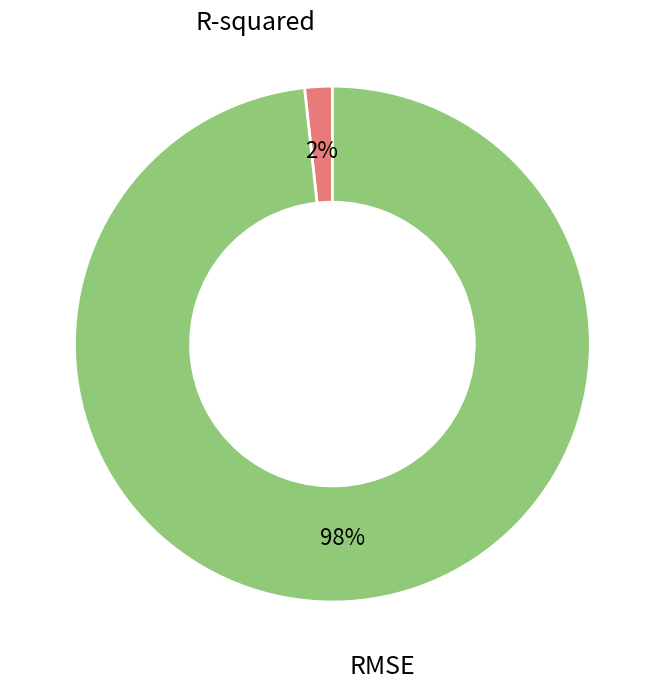

How many slices are in this pie chart?

2